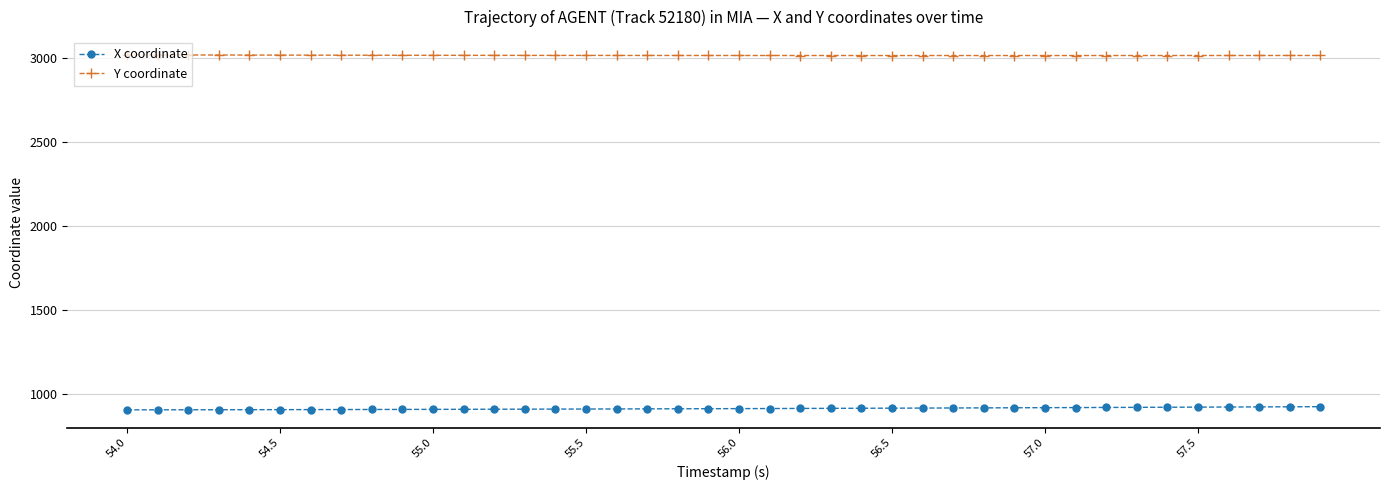

What is the maximum value shown in the chart?

3016.8